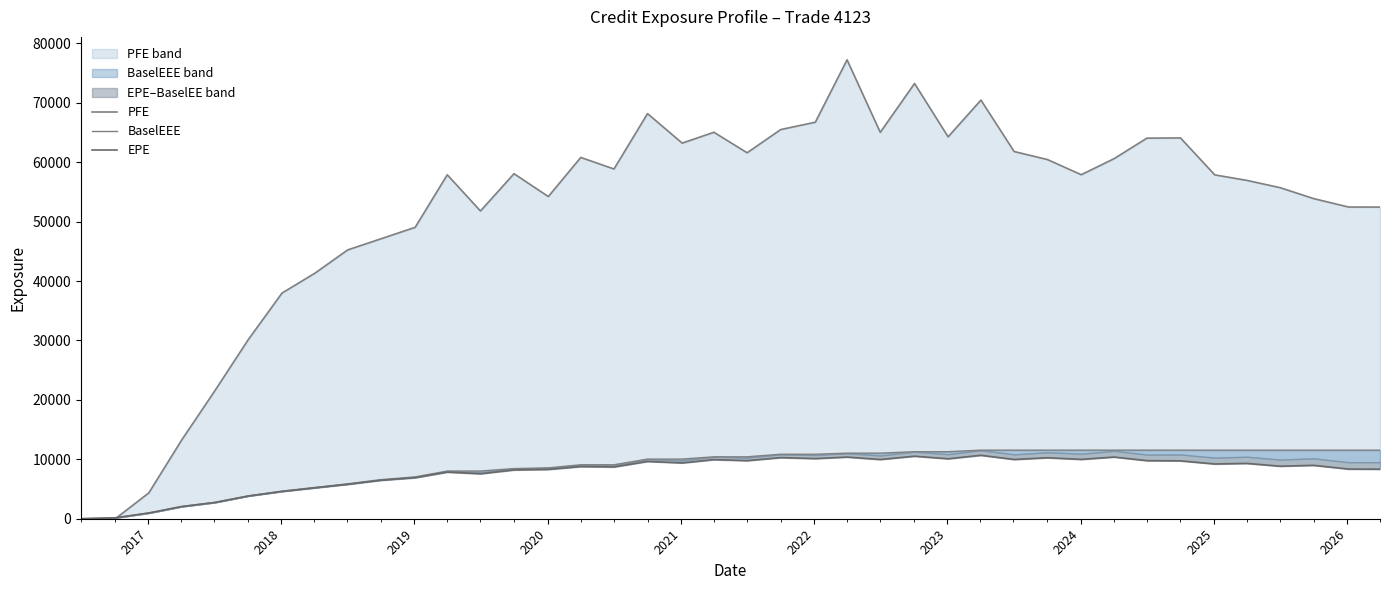

List the series in order of their peak value, highest first.

PFE, BaselEEE, EPE